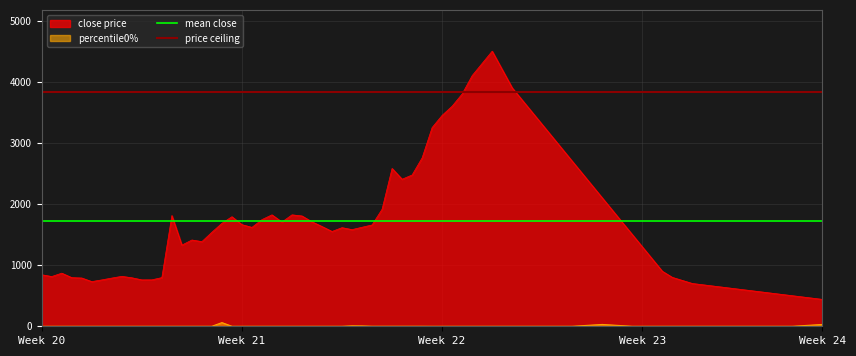

At which label does mean close reach its peak?

Week 20